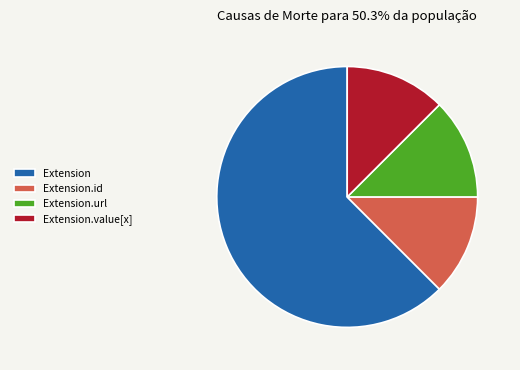

How many segments does this pie chart have?

4